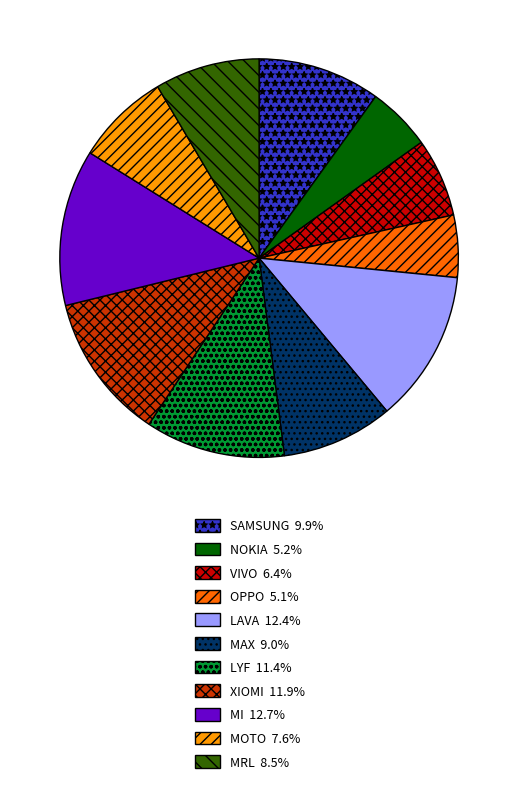

Between MAX and OPPO, which is larger?

MAX